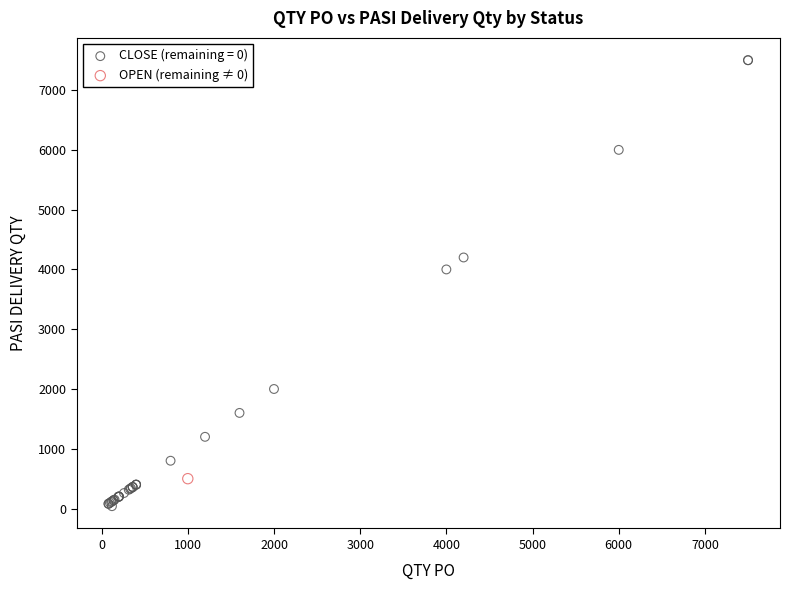

Which series contains the lowest Y value?

CLOSE (remaining = 0)